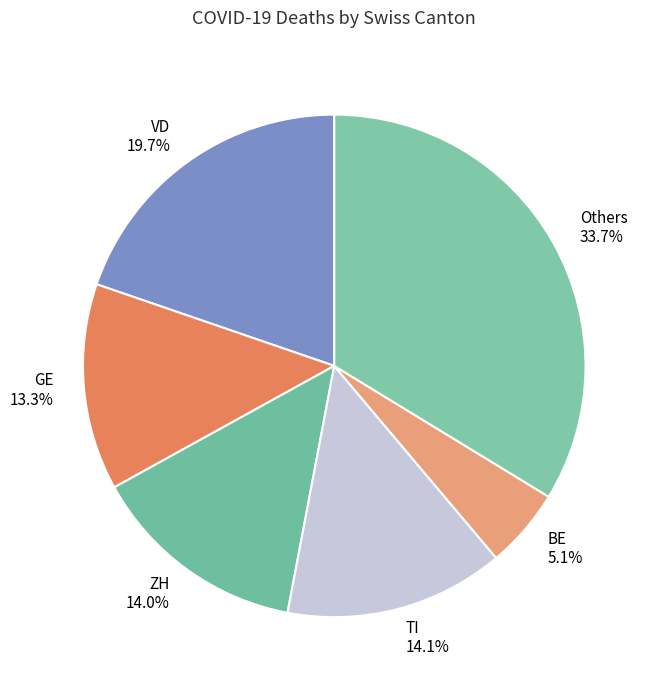

Between Others and ZH, which is larger?

Others